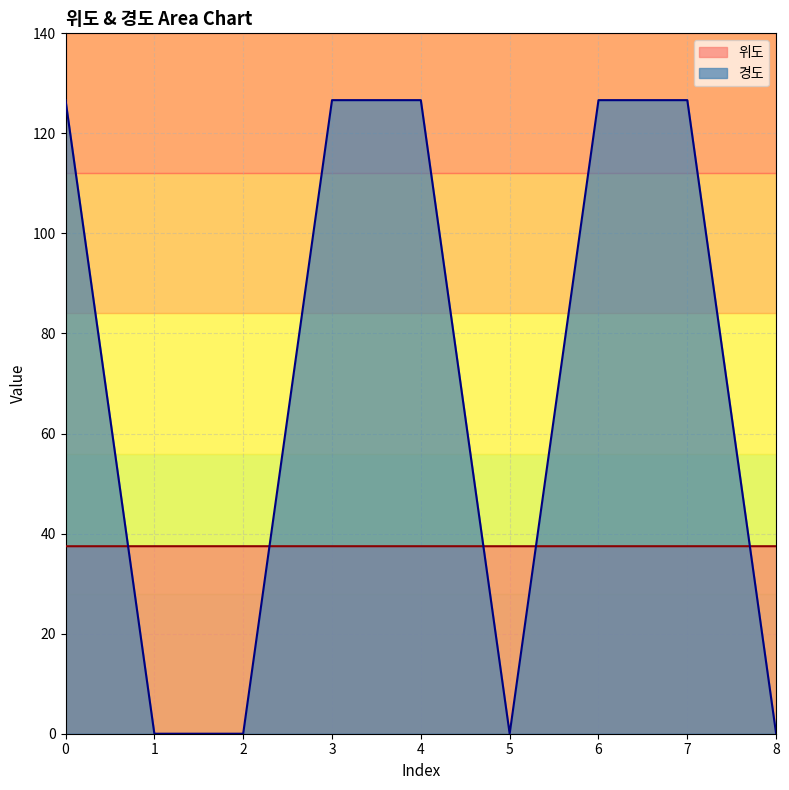

Rank the series by their maximum value, from highest to lowest.

경도, 위도